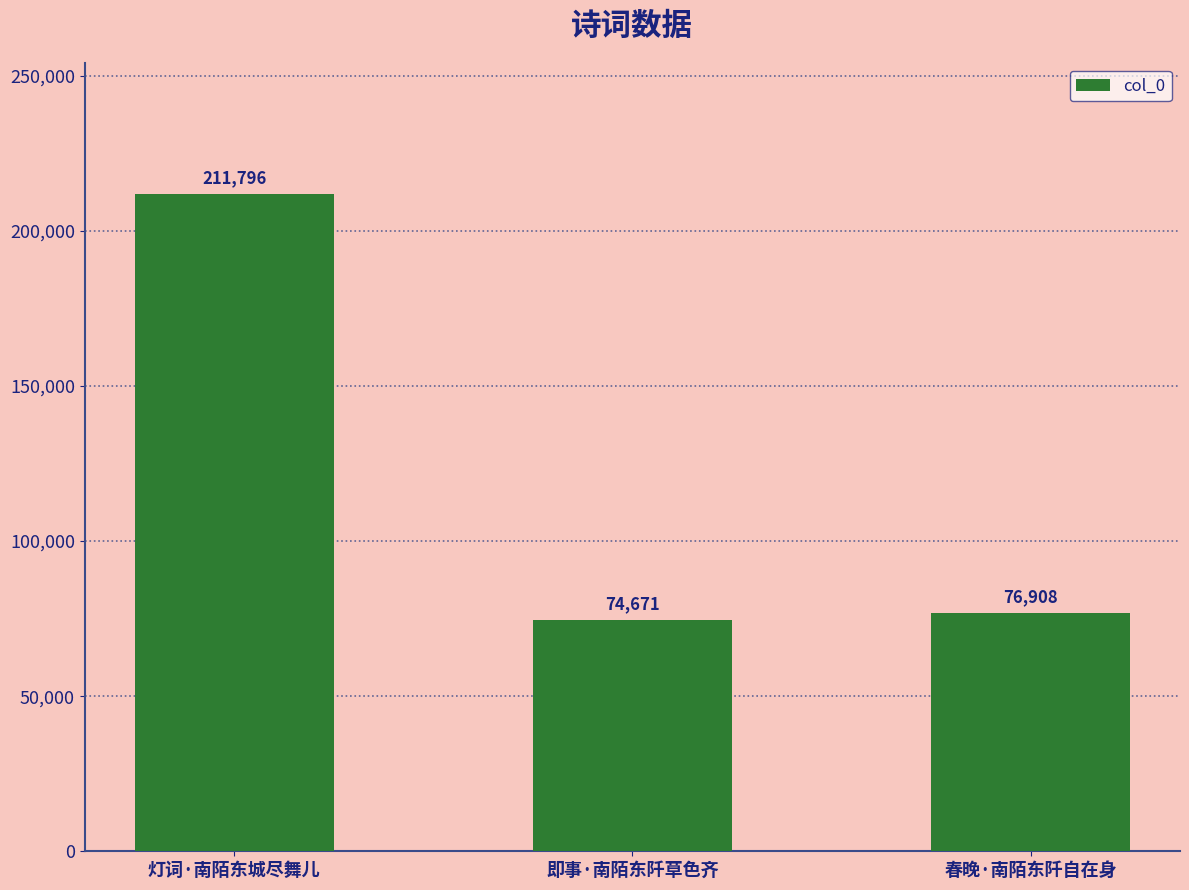

Between 春晚·南陌东阡自在身 and 灯词·南陌东城尽舞儿, which is larger?

灯词·南陌东城尽舞儿